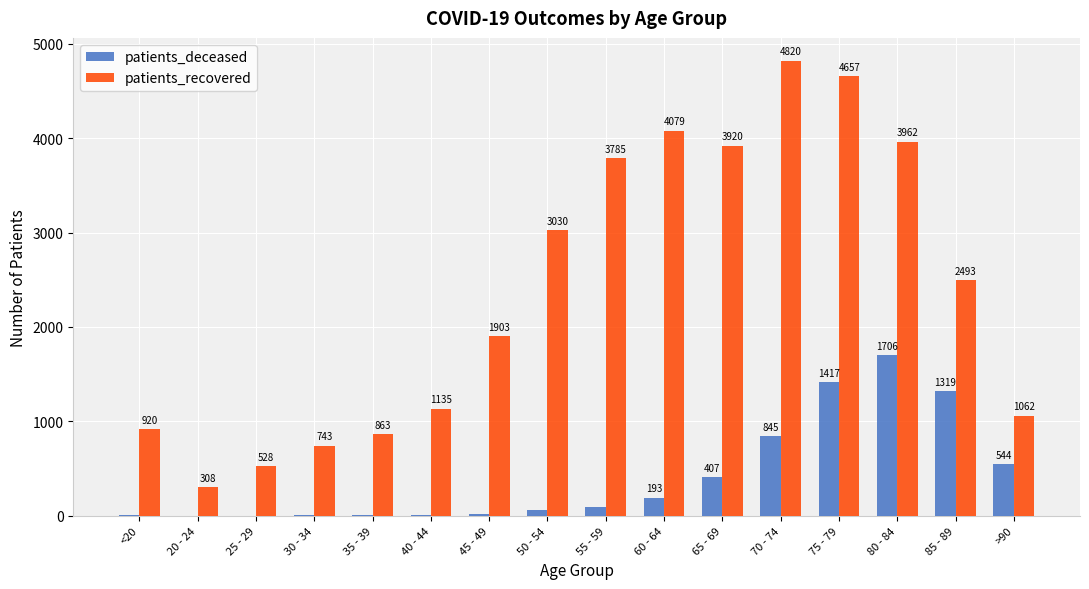

Which label corresponds to the largest value in the chart?

70 - 74